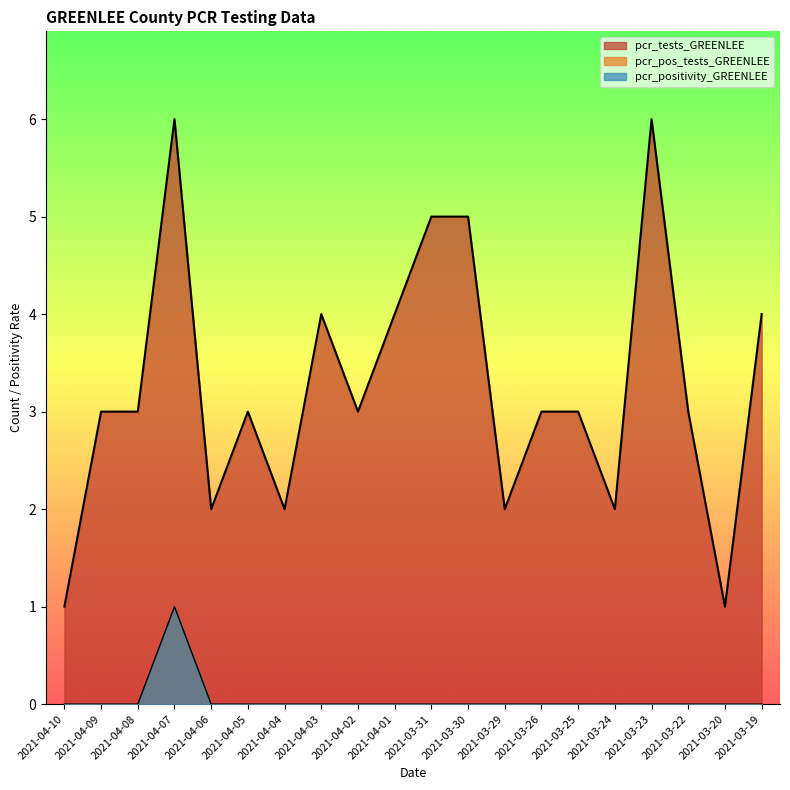

True or false: pcr_tests_GREENLEE and pcr_pos_tests_GREENLEE intersect in this chart.

False